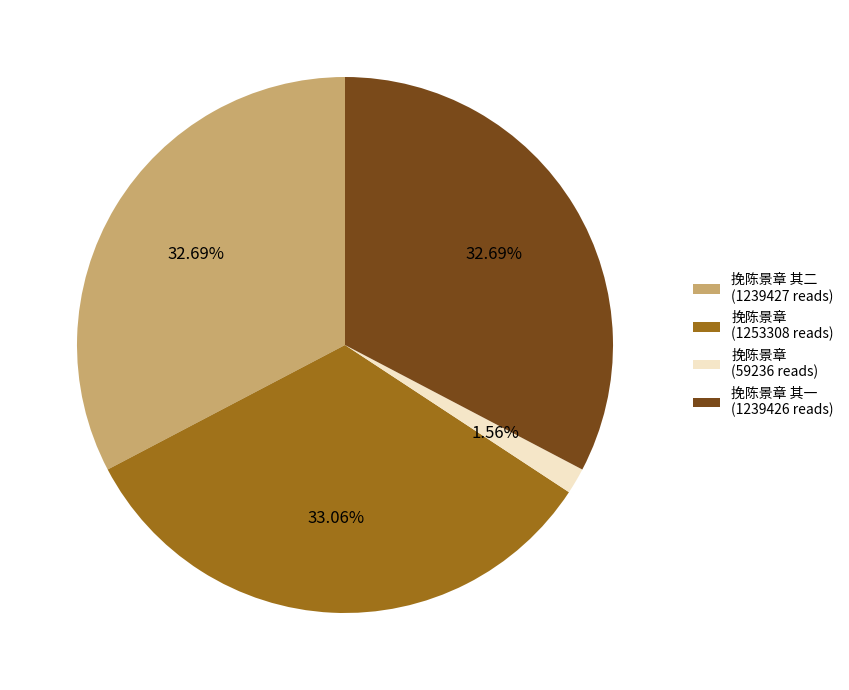

Which slice is the smallest?

挽陈景章 (59236 reads)